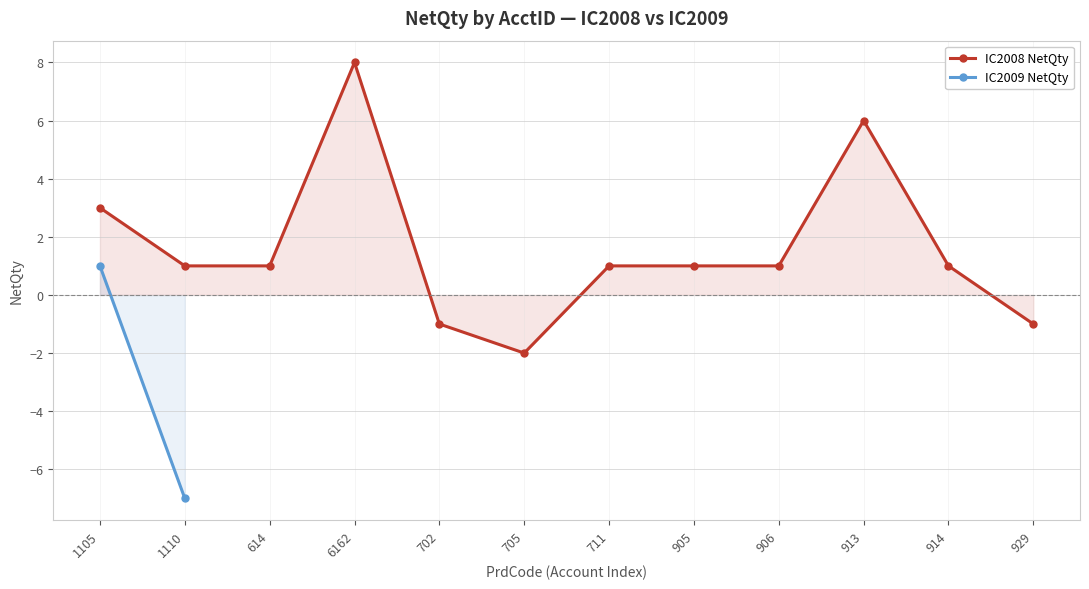

Reading left to right, list all the values displayed in this chart.

1105=3	1110=1	614=1	6162=8	702=-1	705=-2	711=1	905=1	906=1	913=6	914=1	929=-1